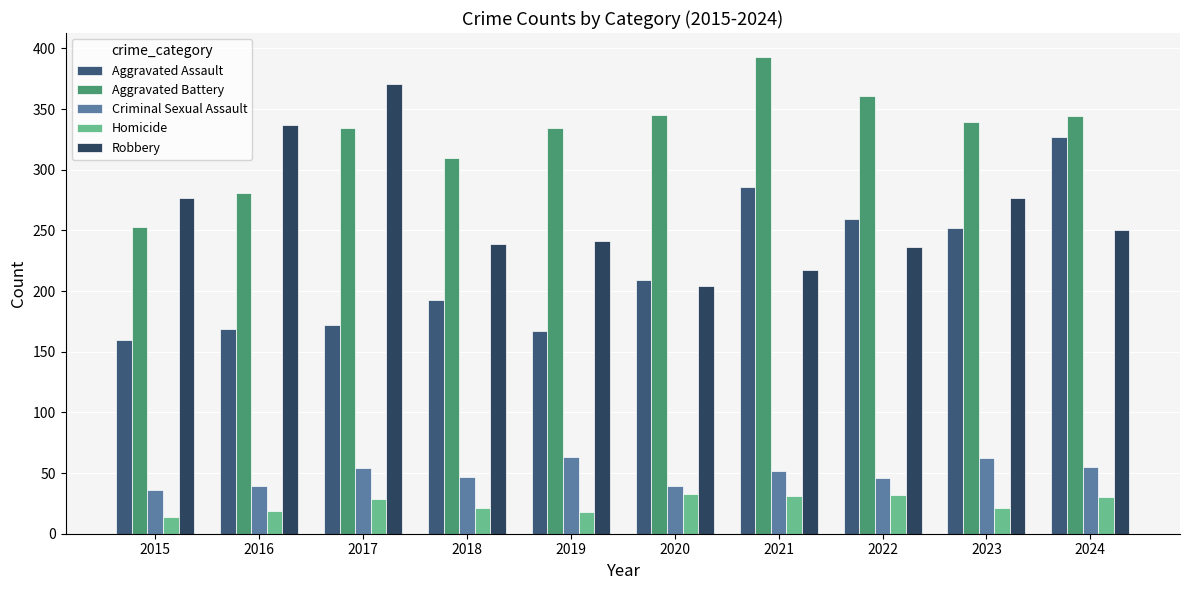

At how many categories does at least one series exceed 381?

1